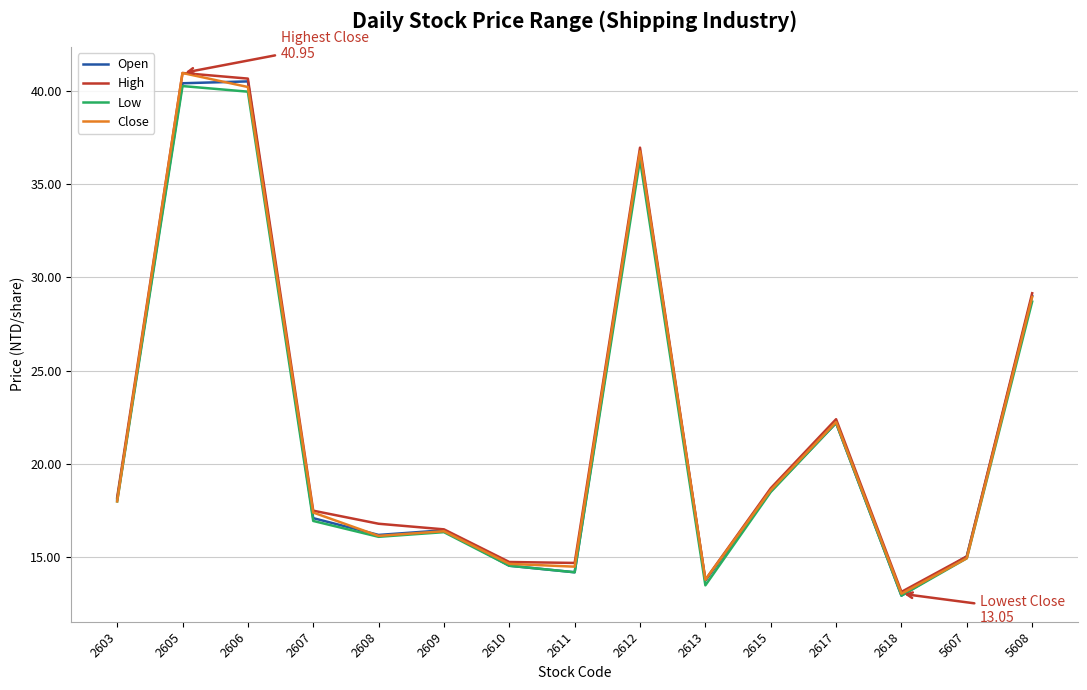

Is the value of Close at 5608 greater than the value of Low at 5608?

Yes